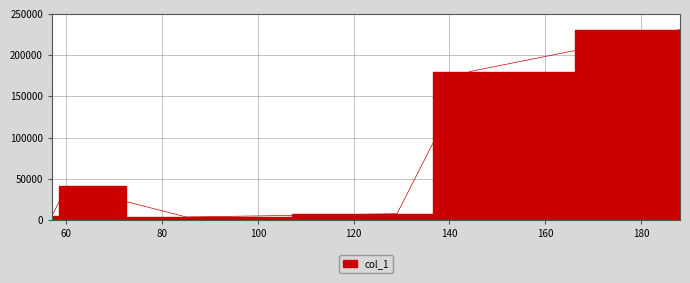

What is the label of the 2nd point from the left?

60.081031799316406